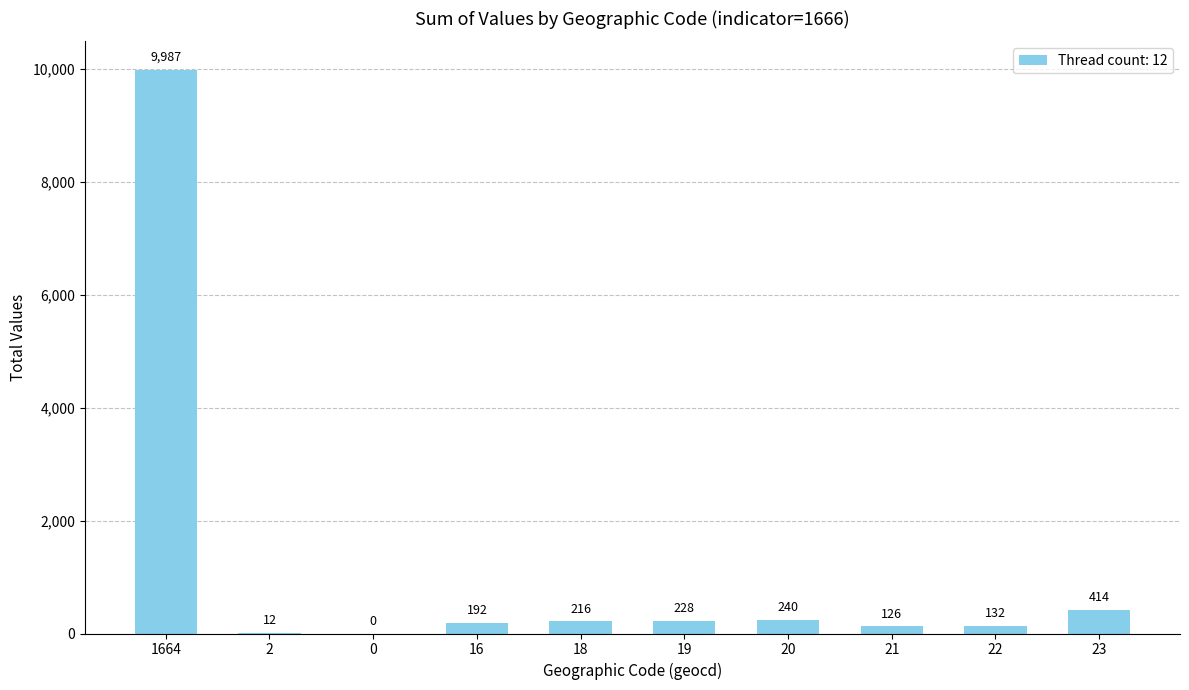

What is the ratio of the value at 19 to the value at 21?

1.8